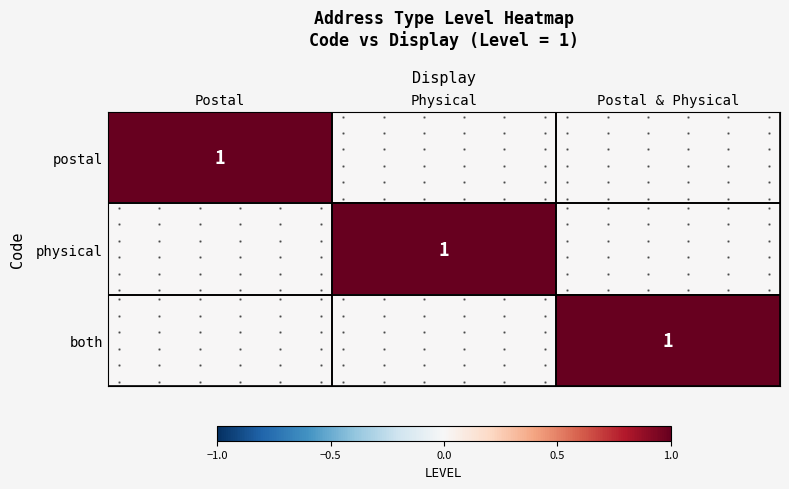

Which series has the largest range (max minus min)?

postal